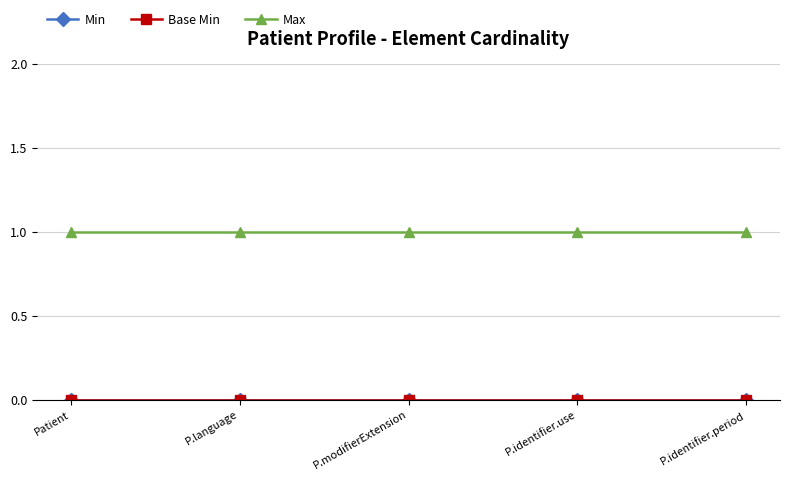

What is the label of the 5th point from the right?

Patient